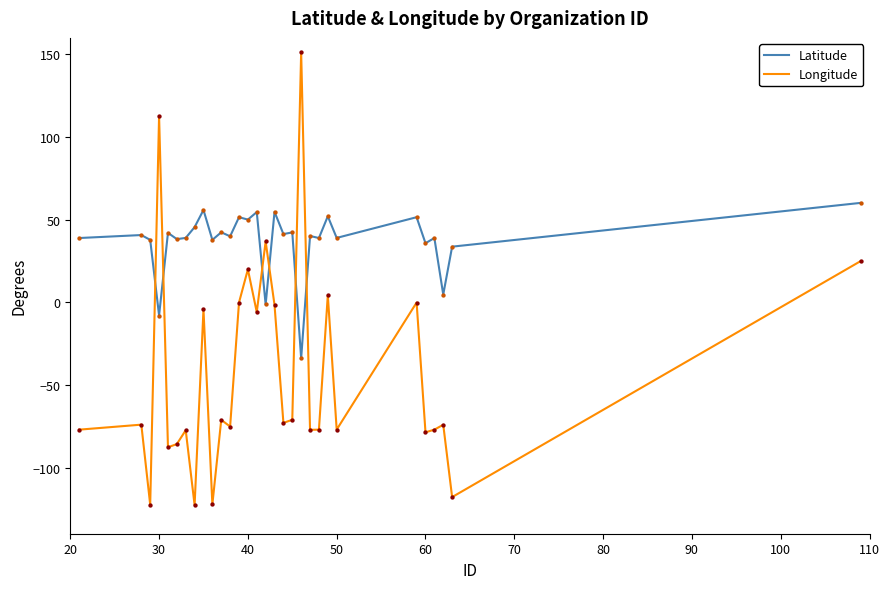

How many times do Longitude and Latitude cross each other?

6